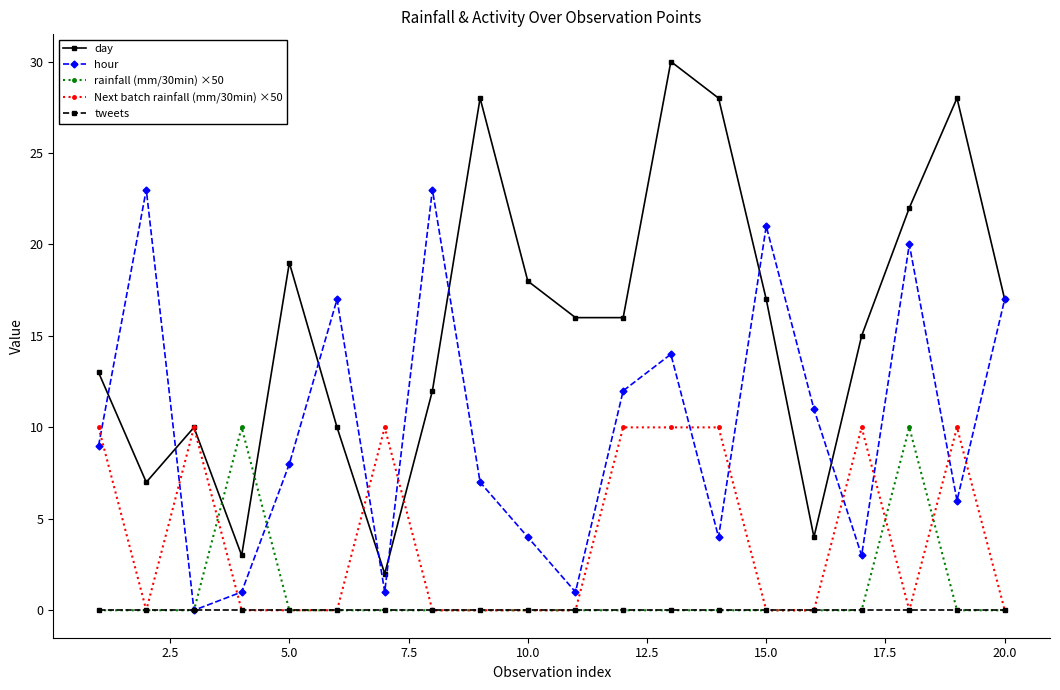

True or false: day and tweets intersect in this chart.

False